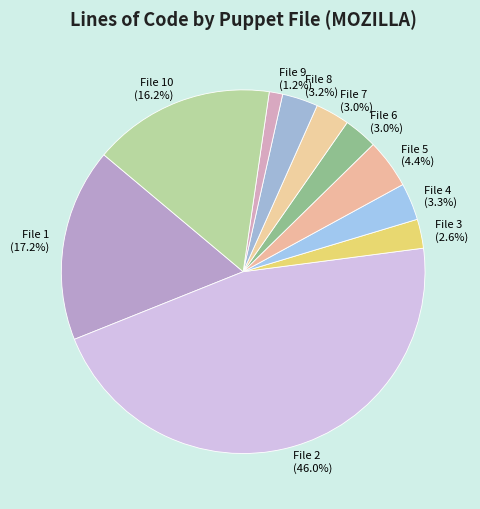

Count the number of slices in the pie.

10